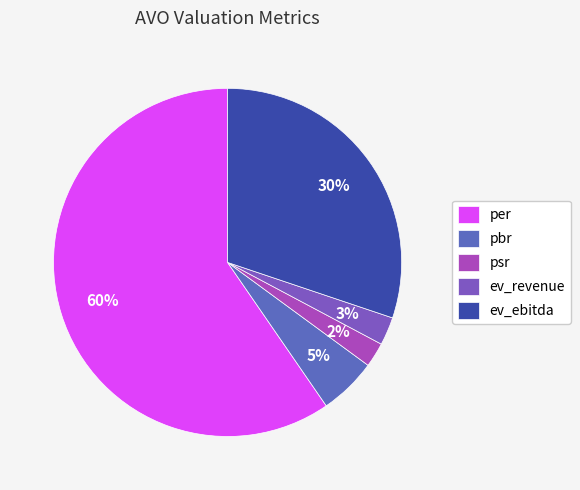

Is there any slice that represents more than half of the pie?

Yes